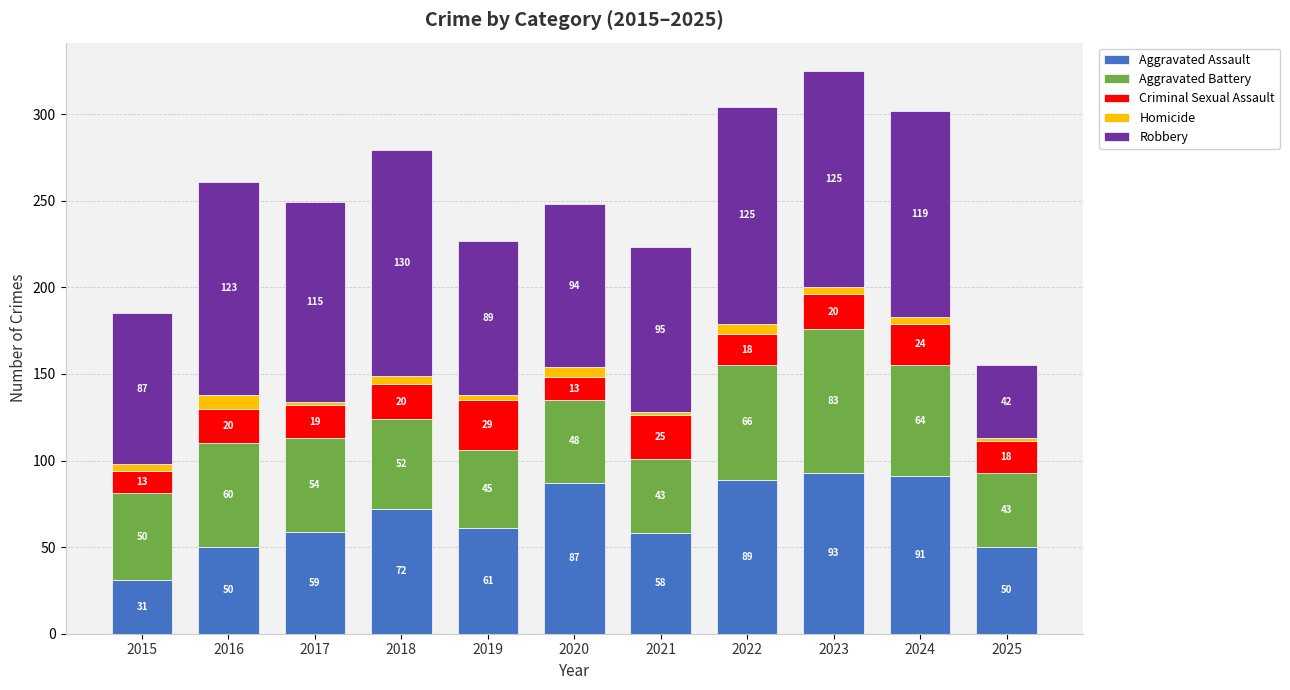

What are all the series names shown in the legend?

Aggravated Assault, Aggravated Battery, Criminal Sexual Assault, Homicide, Robbery